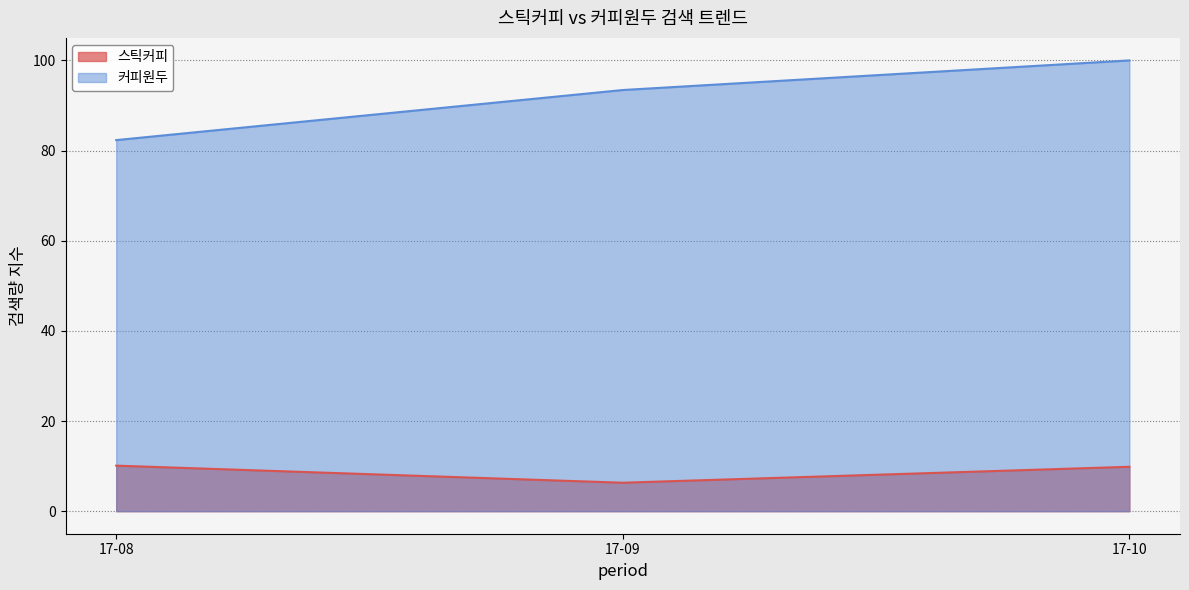

At which category is the sum across all series the highest?

17-10